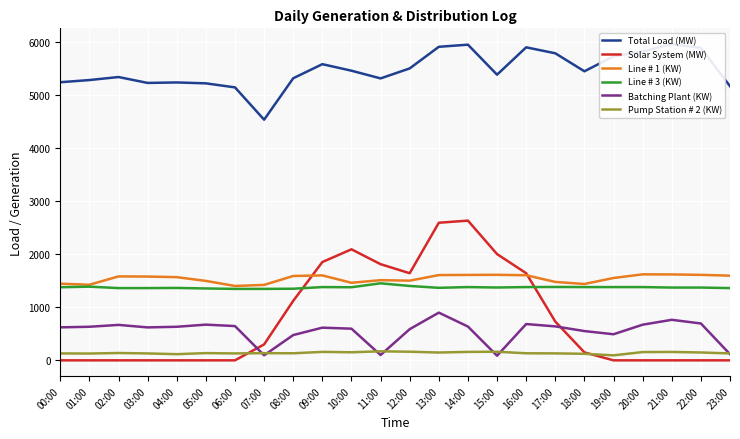

At which label is Line # 1 (KW) closest to 1509?

11:00